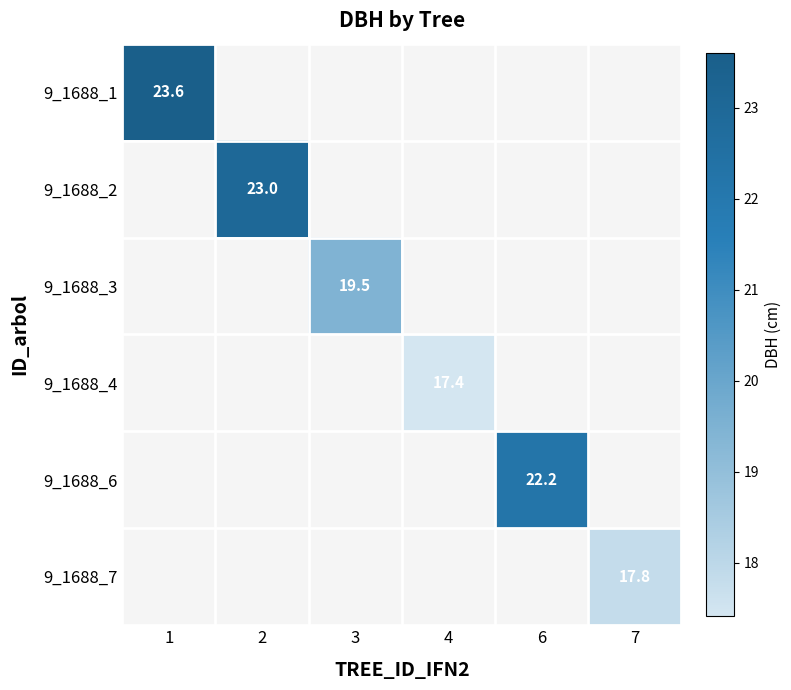

True or false: 9_1688_2 has a value of 23.0 at 2.

True